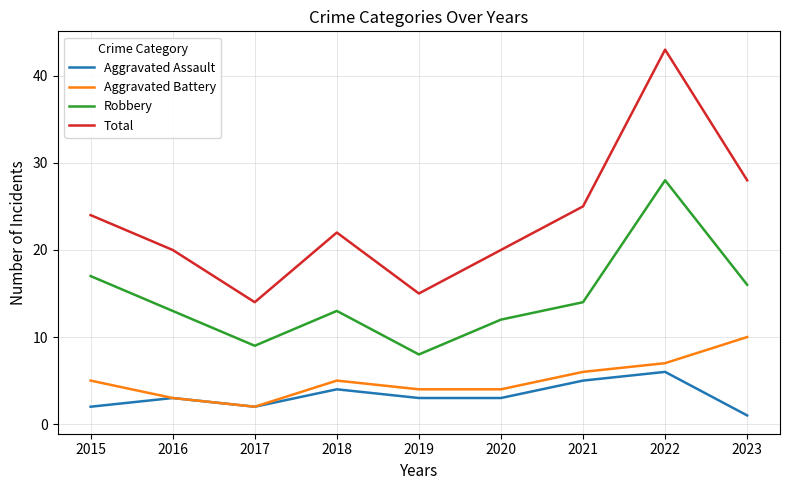

What is the maximum value shown in the chart?

43